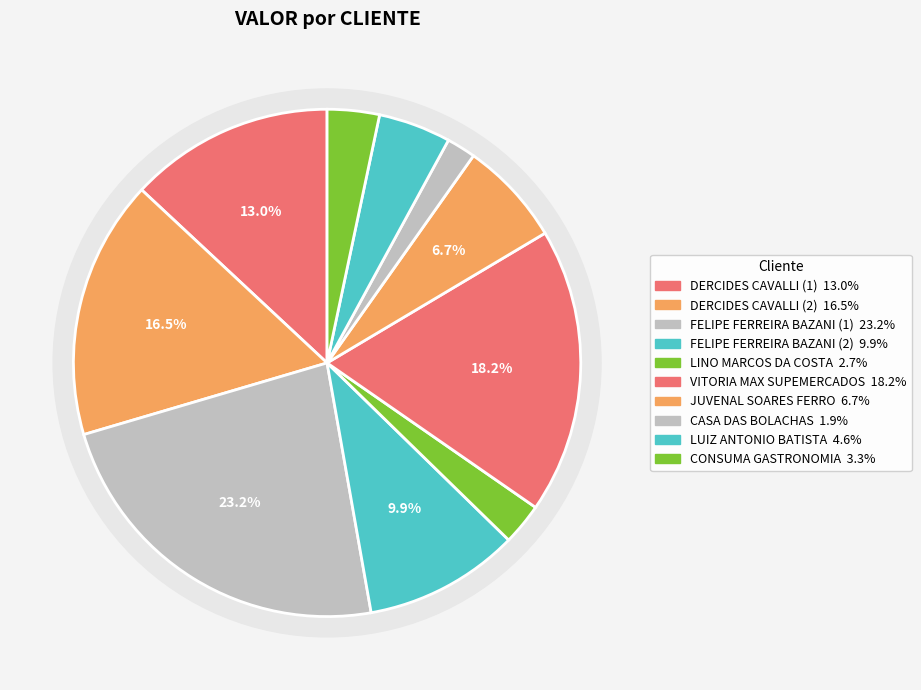

Rank the categories by value from highest to lowest.

FELIPE FERREIRA BAZANI (1), VITORIA MAX SUPEMERCADOS, DERCIDES CAVALLI (2), DERCIDES CAVALLI (1), FELIPE FERREIRA BAZANI (2), JUVENAL SOARES FERRO, LUIZ ANTONIO BATISTA, CONSUMA GASTRONOMIA, LINO MARCOS DA COSTA, CASA DAS BOLACHAS